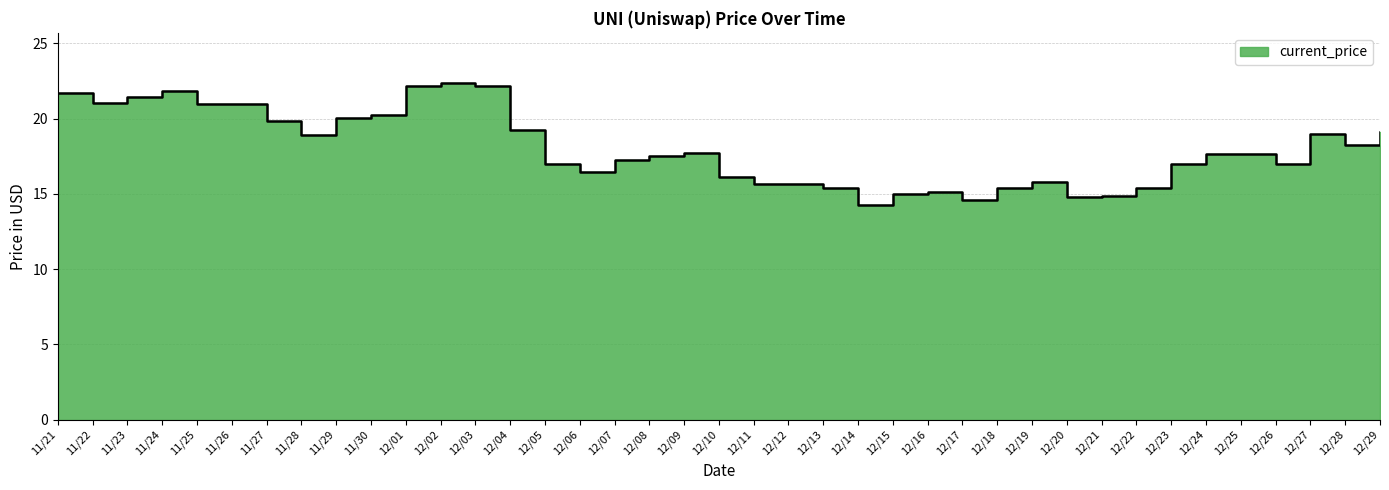

Rank the categories by value from lowest to highest.

12/14, 12/17, 12/20, 12/21, 12/15, 12/16, 12/18, 12/13, 12/22, 12/11, 12/12, 12/19, 12/10, 12/06, 12/05, 12/23, 12/26, 12/07, 12/08, 12/24, 12/25, 12/09, 12/28, 11/28, 12/27, 12/29, 12/04, 11/27, 11/29, 11/30, 11/25, 11/26, 11/22, 11/23, 11/21, 11/24, 12/01, 12/03, 12/02